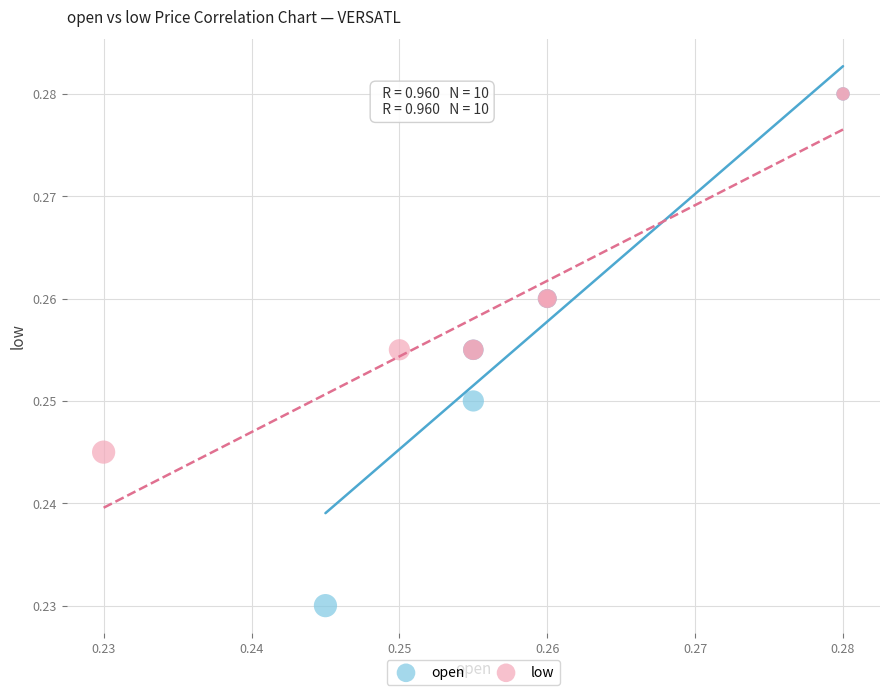

Which series contains the lowest Y value?

open